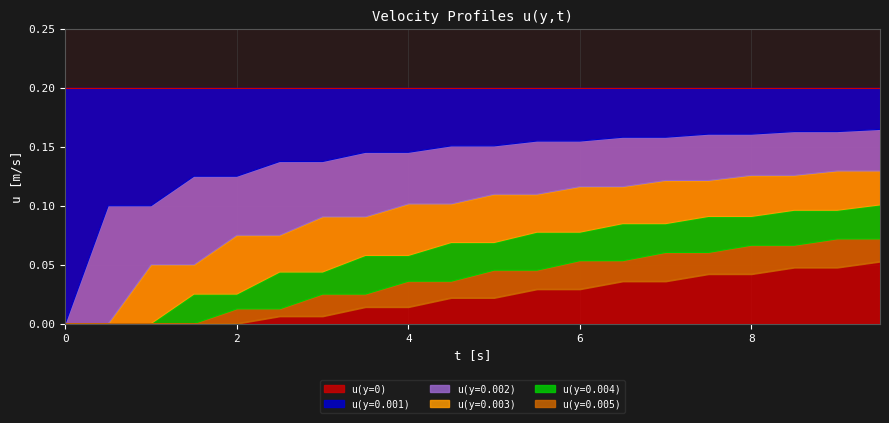

True or false: u_y2 and u_y5 intersect in this chart.

False